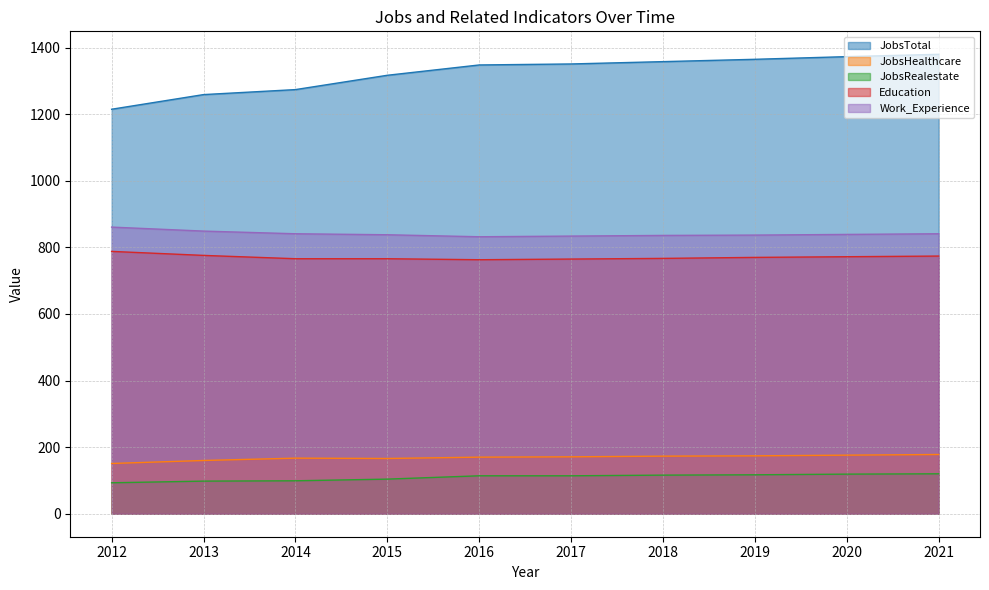

True or false: JobsHealthcare and Education cross at least once.

False